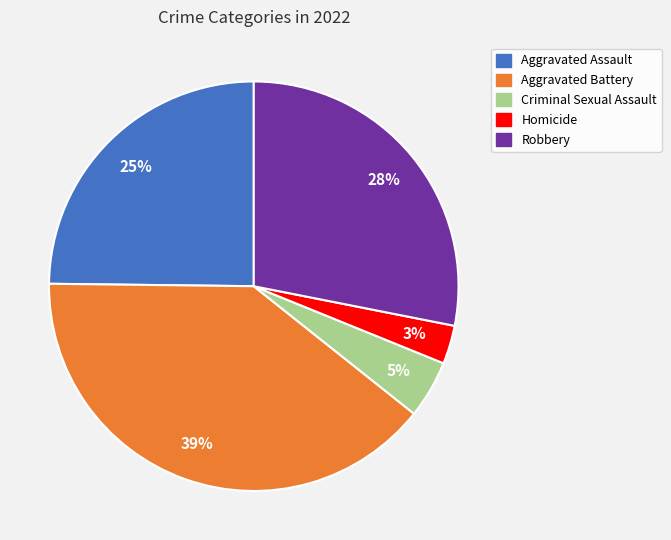

Combined, do Aggravated Assault and Aggravated Battery account for over 50%?

Yes